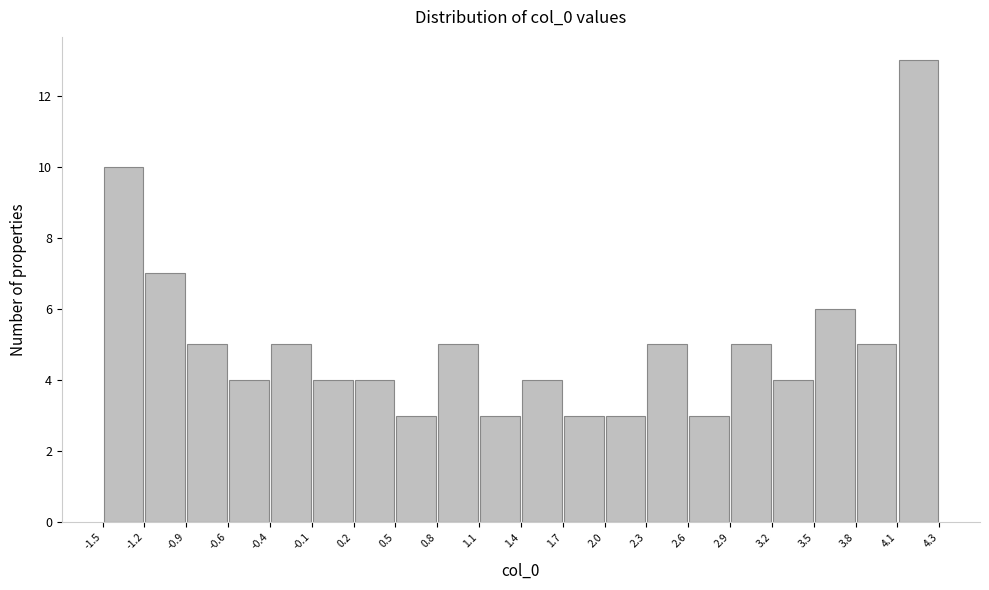

Reading left to right, transcribe this chart: for each bar, give the range it covers on the x-axis and its height. The values are not printed on the chart, so give them approximately, as read against the axis.

-1.5 to -1.2: 10
-1.2 to -0.9: 7
-0.9 to -0.6: 5
-0.6 to -0.4: 4
-0.4 to -0.1: 5
-0.1 to 0.2: 4
0.2 to 0.5: 4
0.5 to 0.8: 3
0.8 to 1.1: 5
1.1 to 1.4: 3
1.4 to 1.7: 4
1.7 to 2.0: 3
2.0 to 2.3: 3
2.3 to 2.6: 5
2.6 to 2.9: 3
2.9 to 3.2: 5
3.2 to 3.5: 4
3.5 to 3.8: 6
3.8 to 4.1: 5
4.1 to 4.3: 13